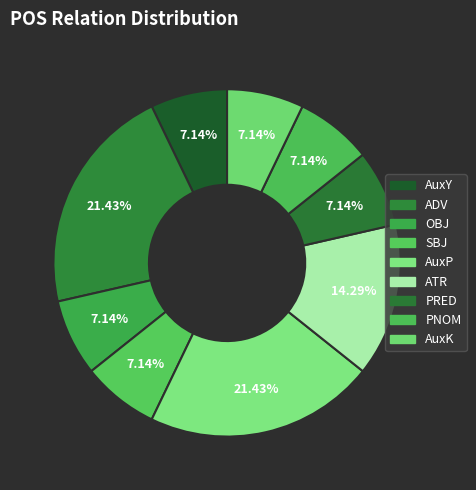

Count the number of slices in the pie.

9